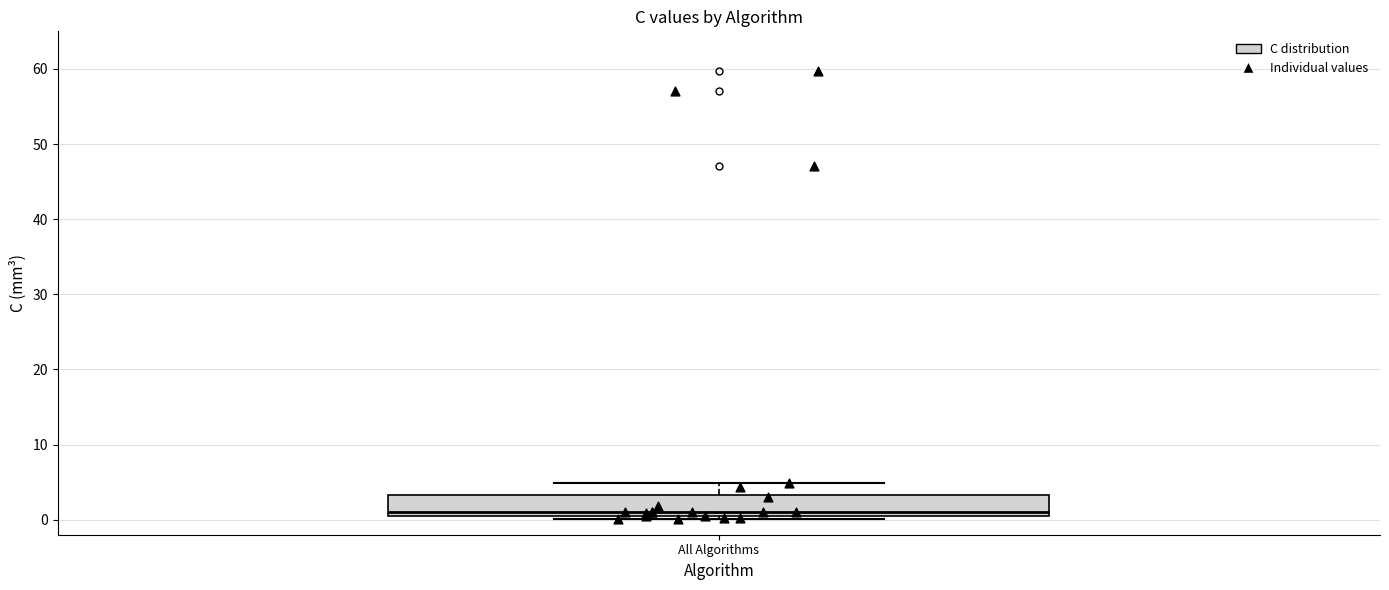

Where does the upper whisker of the box for All Algorithms end on the y-axis? The values are not printed on the chart, so give them approximately, as read against the axis.

5